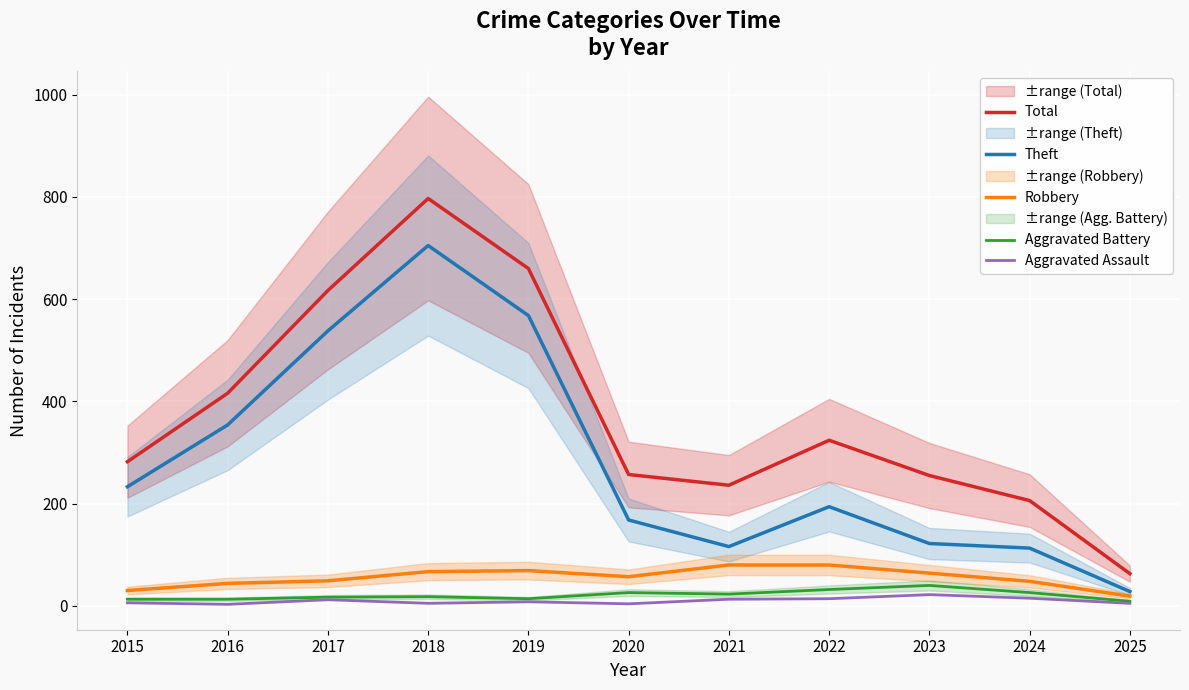

What is the sum of the Aggravated Battery values at 2022 and 2015?

45